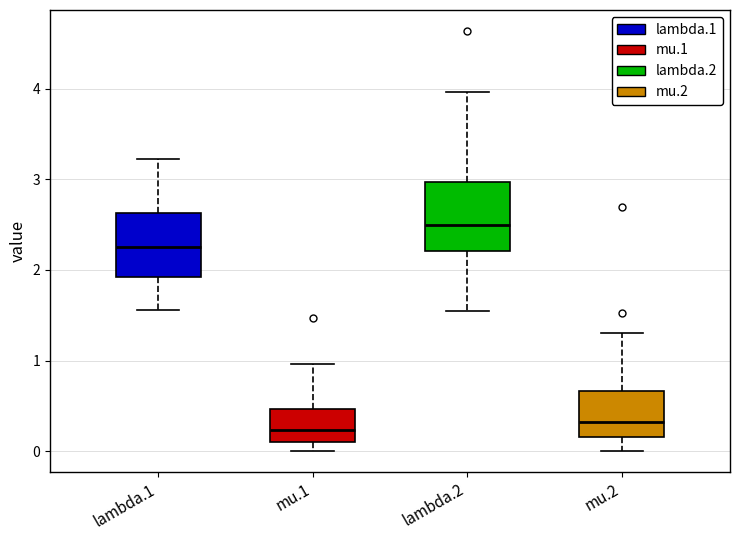

Where does the upper whisker of the box for mu.1 end on the y-axis? The values are not printed on the chart, so give them approximately, as read against the axis.

1.0